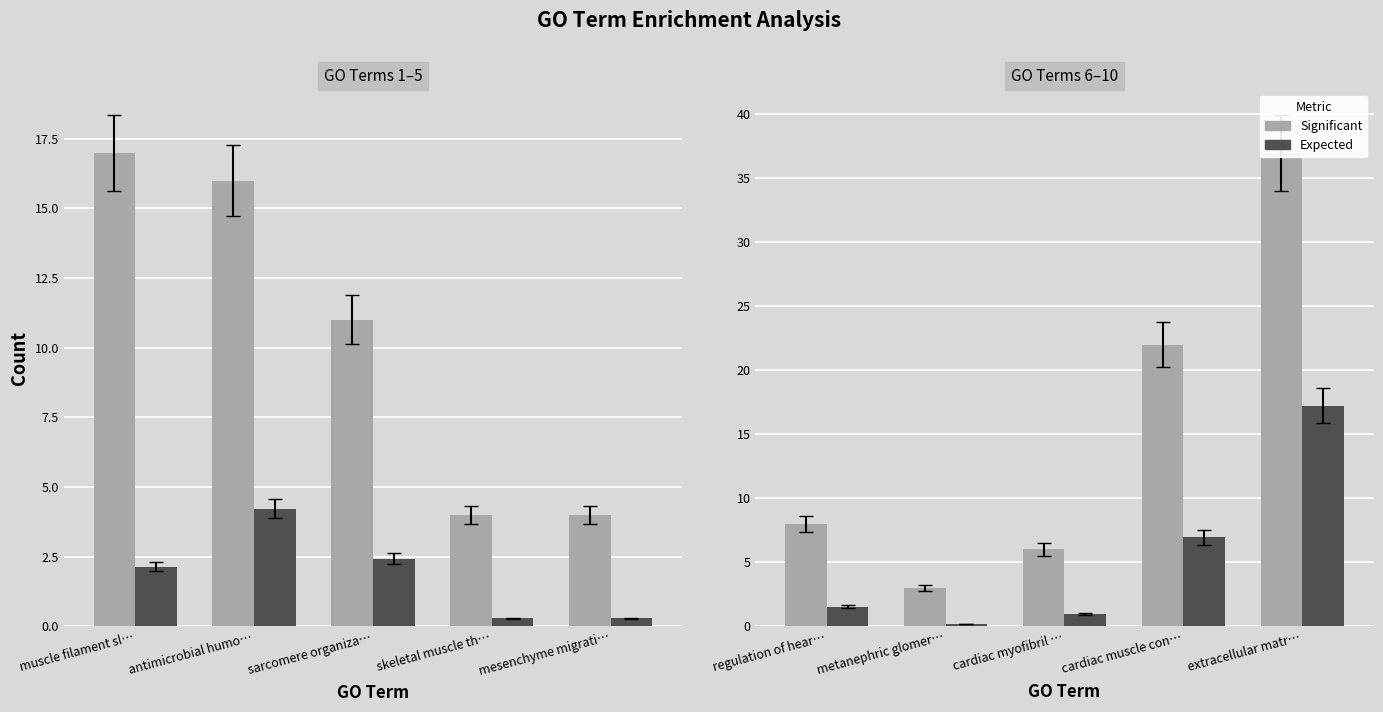

Which series has the widest spread of values?

Significant